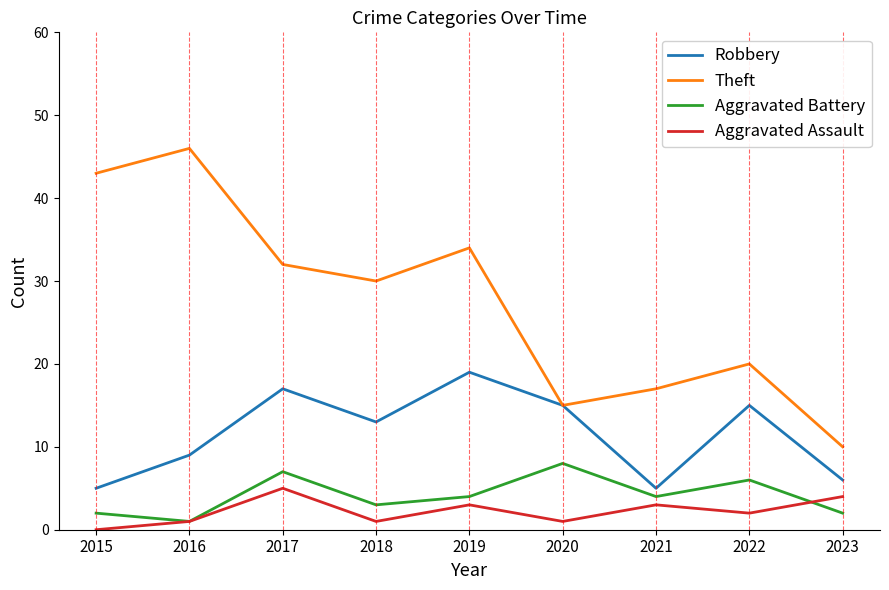

Reading left to right, extract all data points from this chart.

Robbery: 2015=5	2016=9	2017=17	2018=13	2019=19	2020=15	2021=5	2022=15	2023=6
Theft: 2015=43	2016=46	2017=32	2018=30	2019=34	2020=15	2021=17	2022=20	2023=10
Aggravated Battery: 2015=2	2016=1	2017=7	2018=3	2019=4	2020=8	2021=4	2022=6	2023=2
Aggravated Assault: 2015=0	2016=1	2017=5	2018=1	2019=3	2020=1	2021=3	2022=2	2023=4